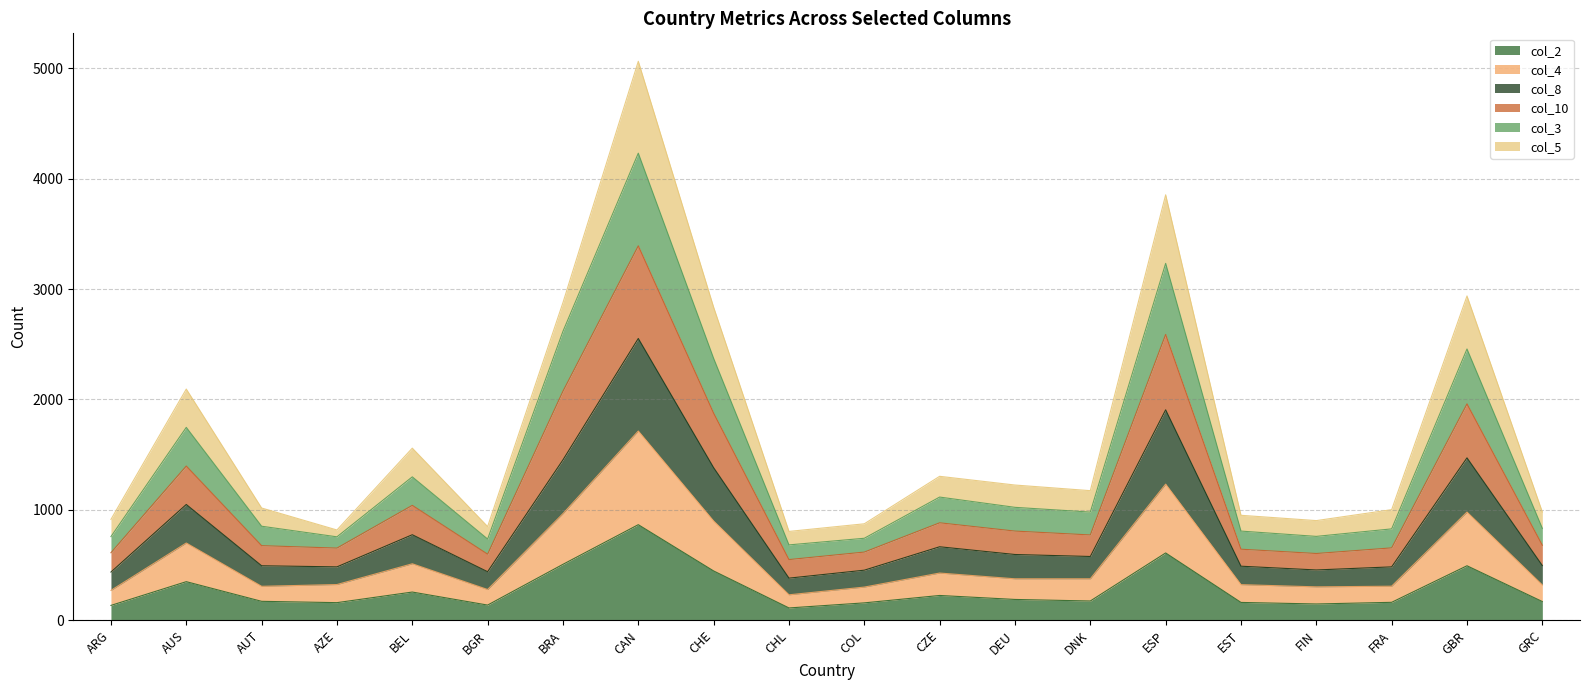

The value of col_2 at CAN is 866. True or false?

True